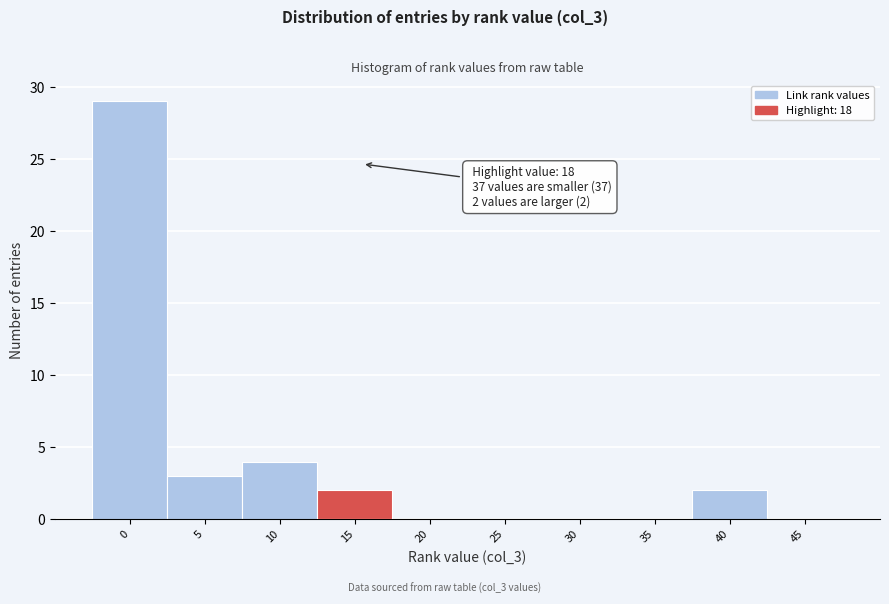

Reading left to right, transcribe all the data shown in this chart.

0=29	5=3	10=4	15=2	20=0	25=0	30=0	35=0	40=2	45=0